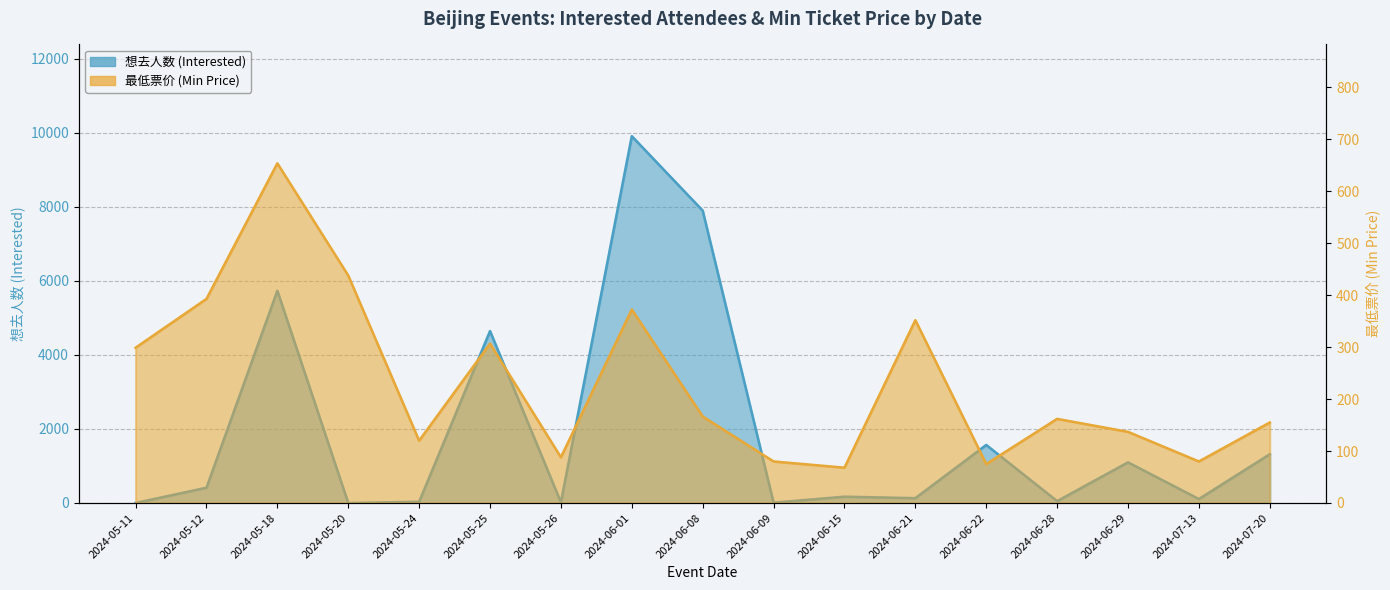

Does the chart display data point markers on the line(s)?

No